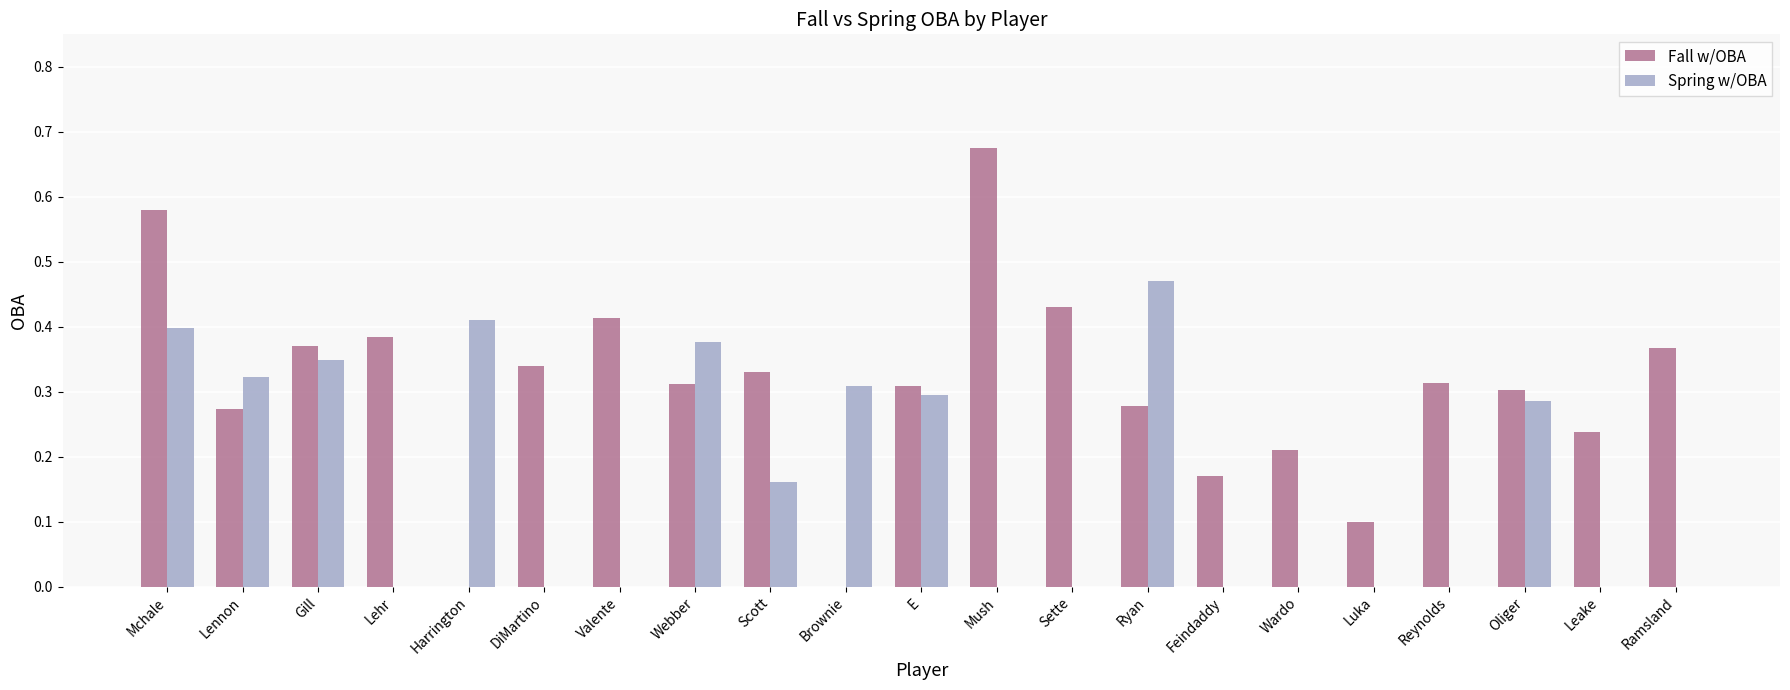

Are the bars grouped side by side (vs. stacked)?

Yes